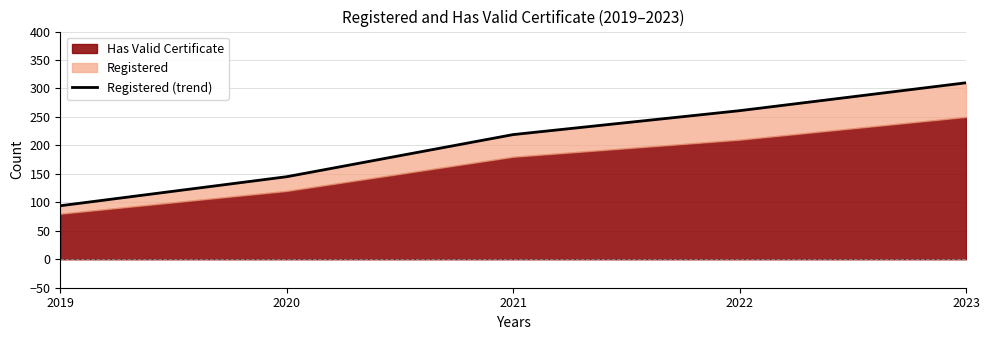

Between 2023 and 2019, which is larger?

2023